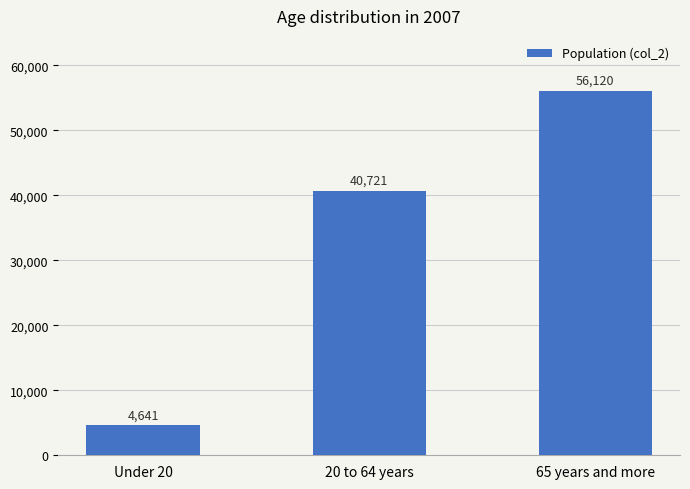

Reading right to left, transcribe all the data shown in this chart.

65 years and more=56120	20 to 64 years=40721	Under 20=4641